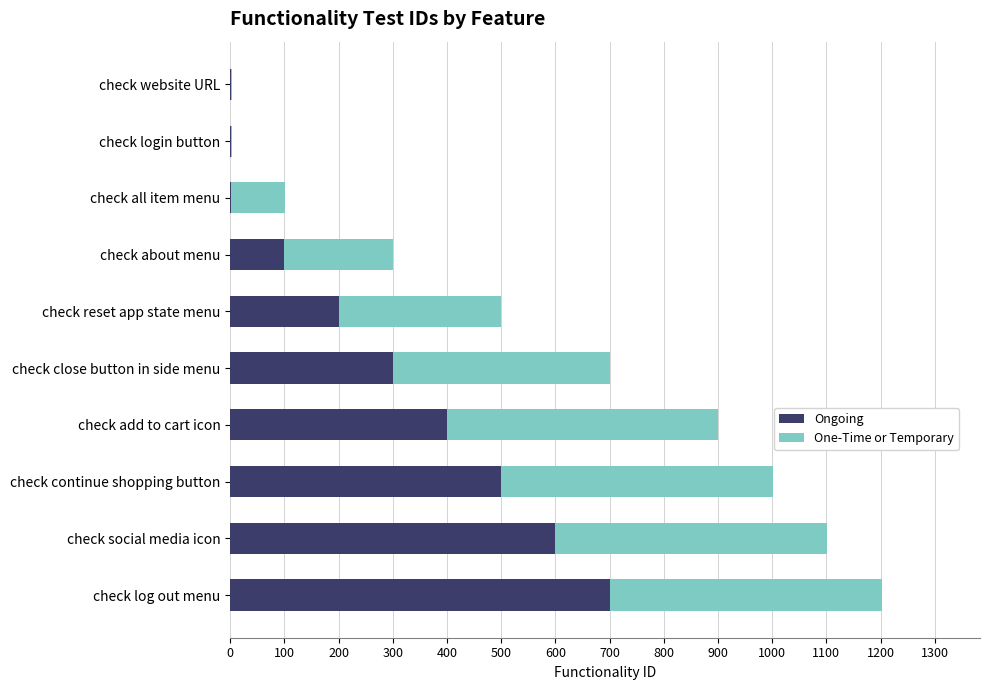

Is it true that Ongoing equals 145 at check about menu?

False